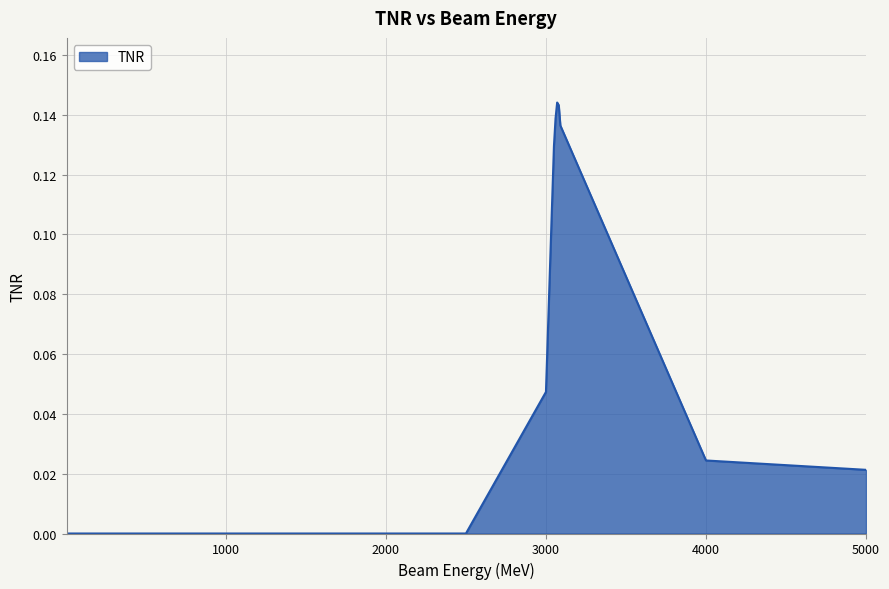

List the labels in order of value, smallest first.

5, 10, 20, 30, 40, 50, 60, 70, 80, 90, 100, 150, 200, 250, 300, 400, 500, 1000, 1500, 2000, 2500, 5000, 4000, 3000, 3050, 3090, 3060, 3080, 3070